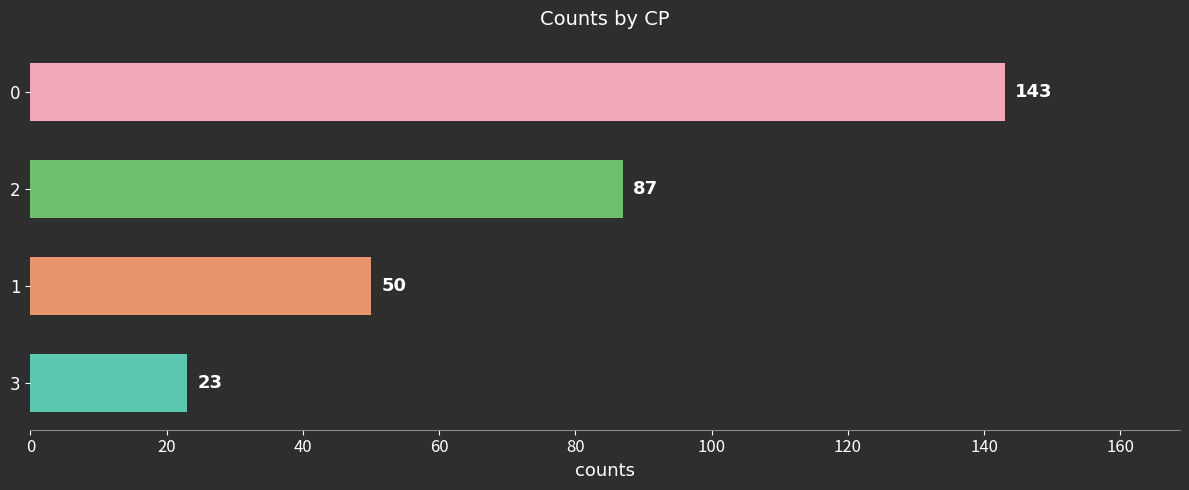

How many distinct data groups are displayed?

1